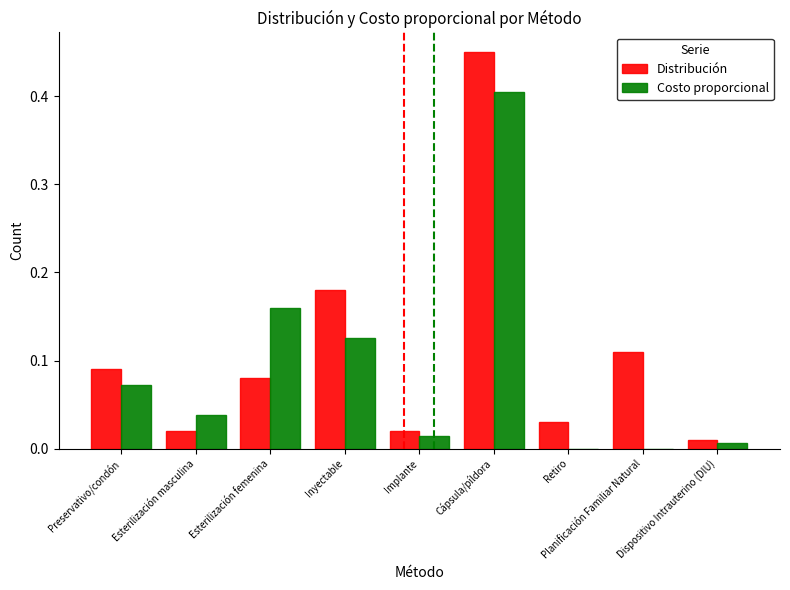

Which series changed the most between Esterilización femenina and Implante?

Costo proporcional